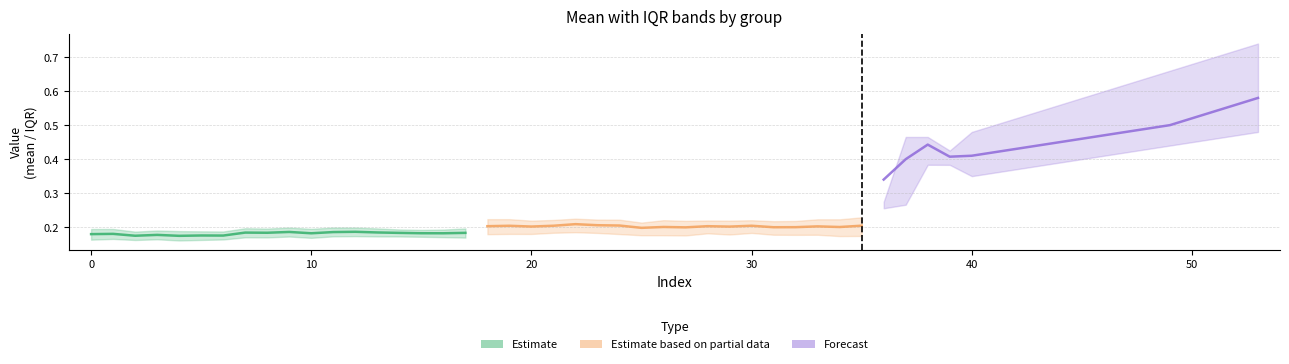

Which series has the largest total across all categories?

Forecast